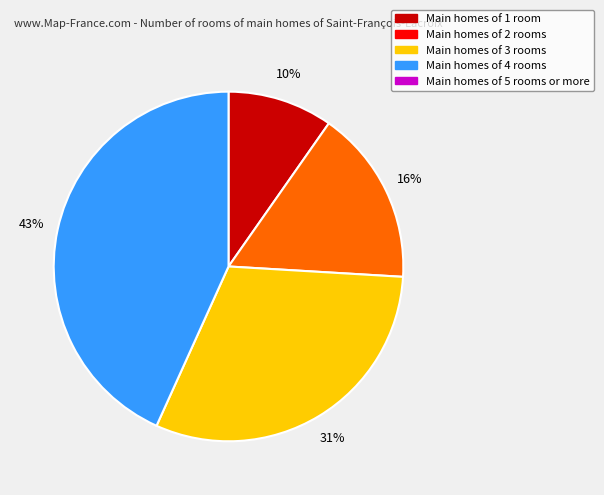

Is there any slice that represents more than half of the pie?

No